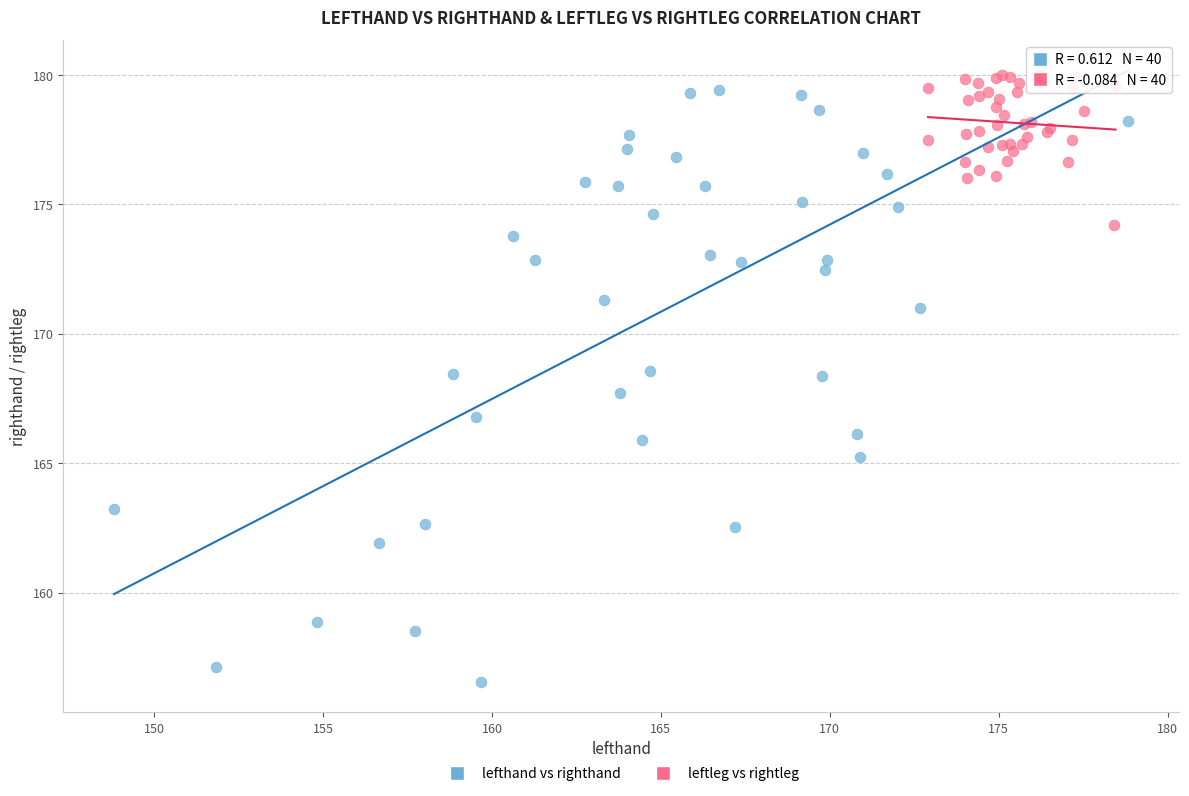

Which series reaches the minimum Y coordinate?

lefthand vs righthand